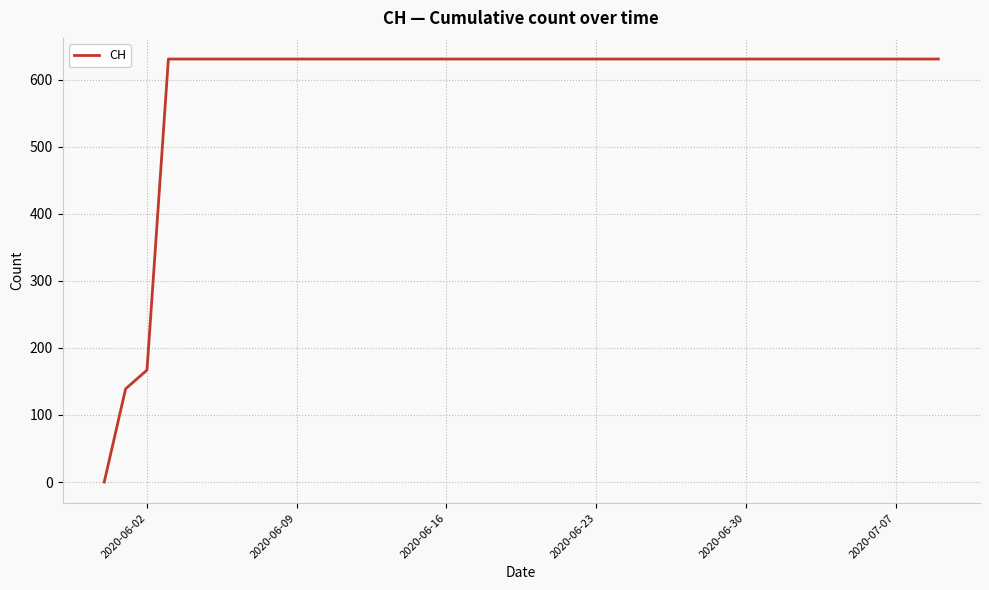

Count the number of categories in the chart.

40